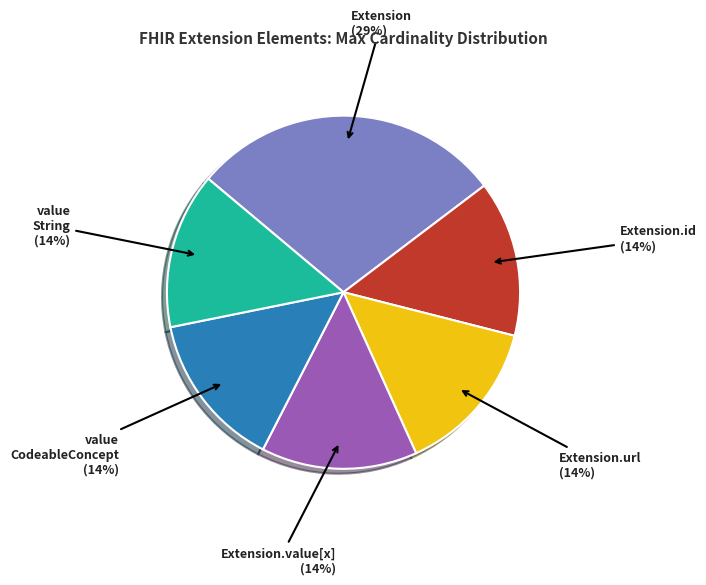

Does any single category account for the majority?

No